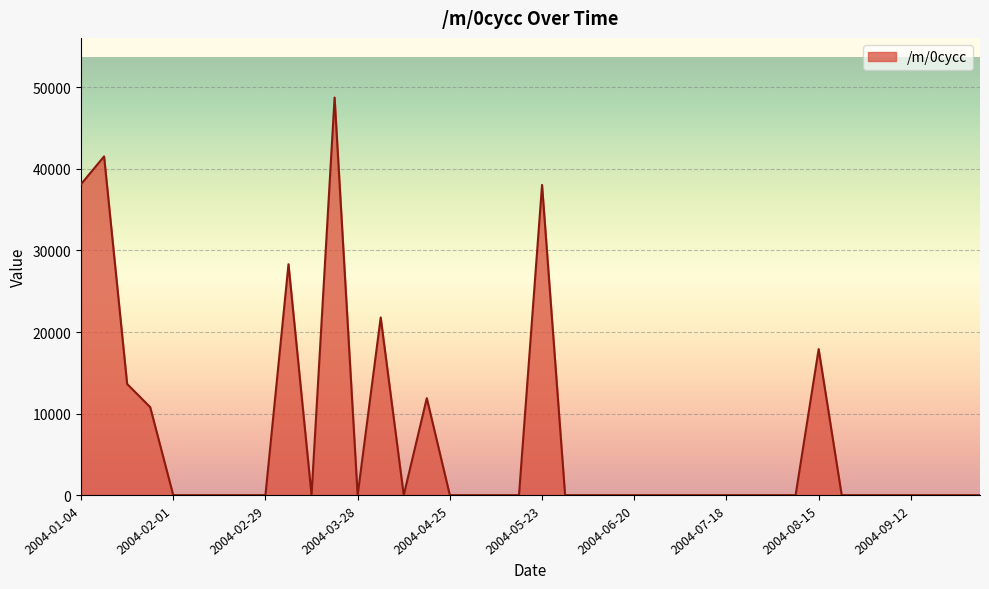

What is the maximum value shown in the chart?

48745.4